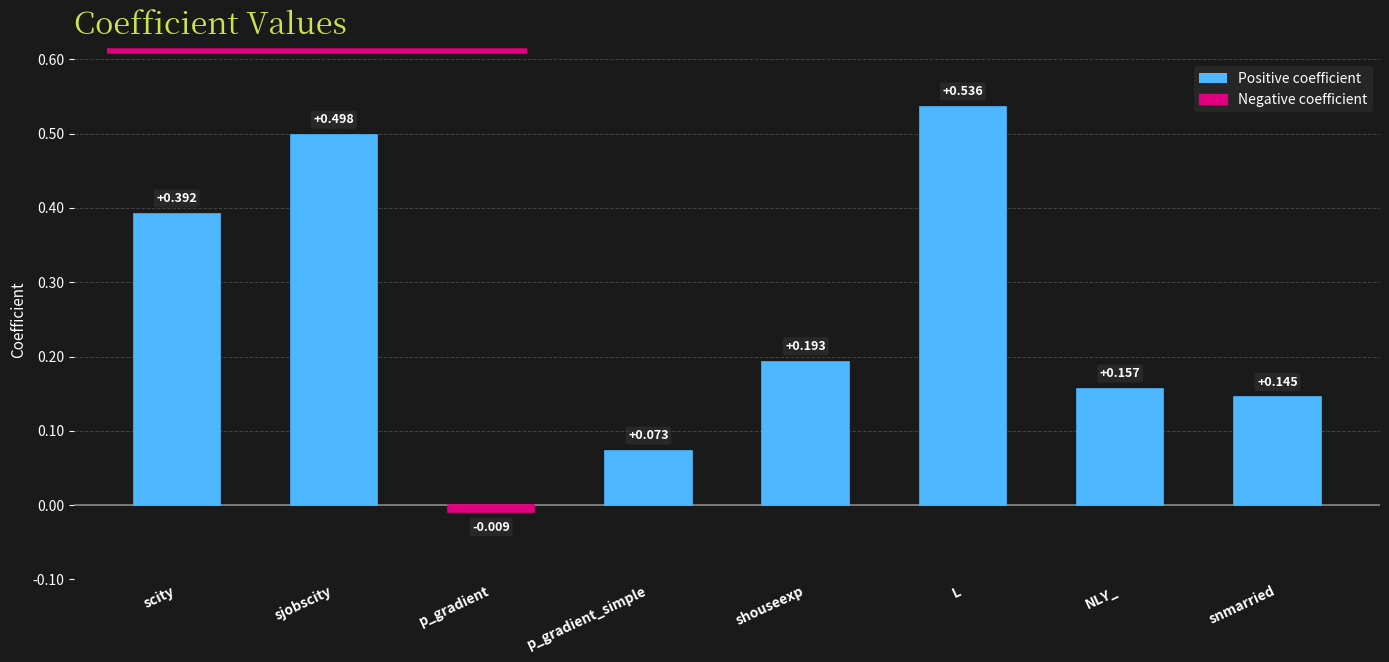

What is the sum of the values at snmarried and shouseexp?

0.3